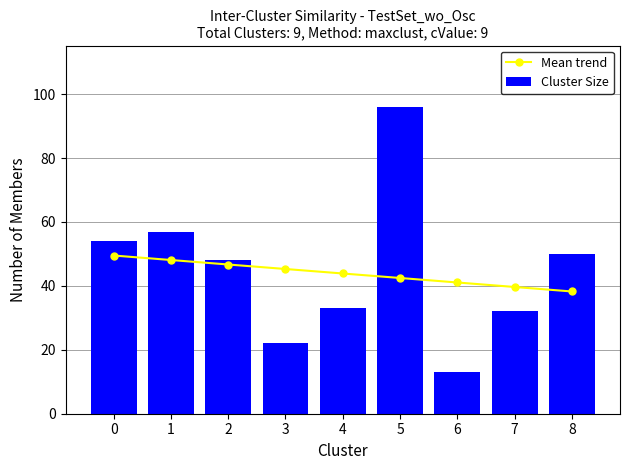

Read the Mean trend value at 5.

42.5